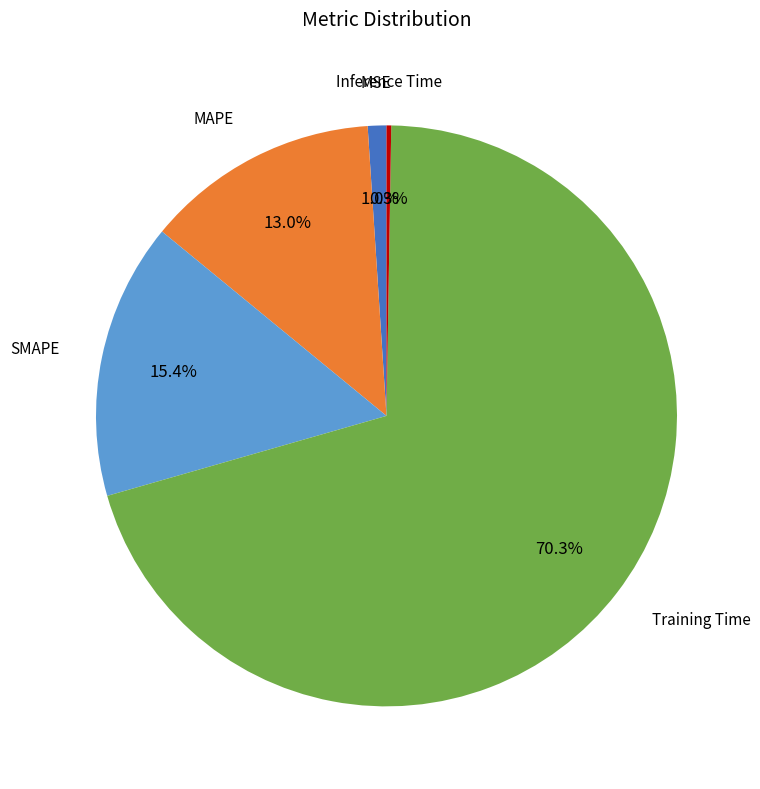

Is there any slice that represents more than half of the pie?

Yes